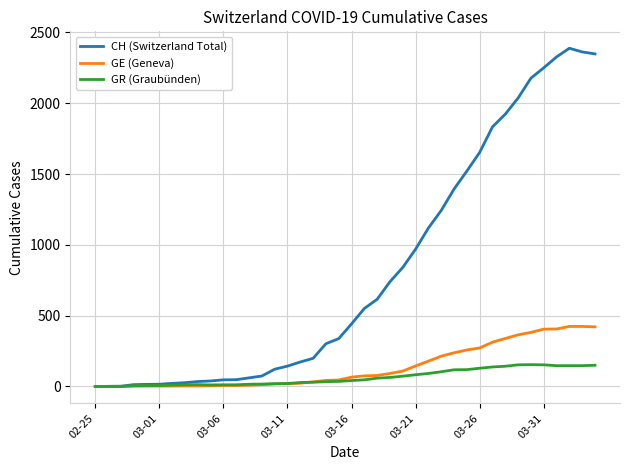

At how many categories does at least one series exceed 1595?

10